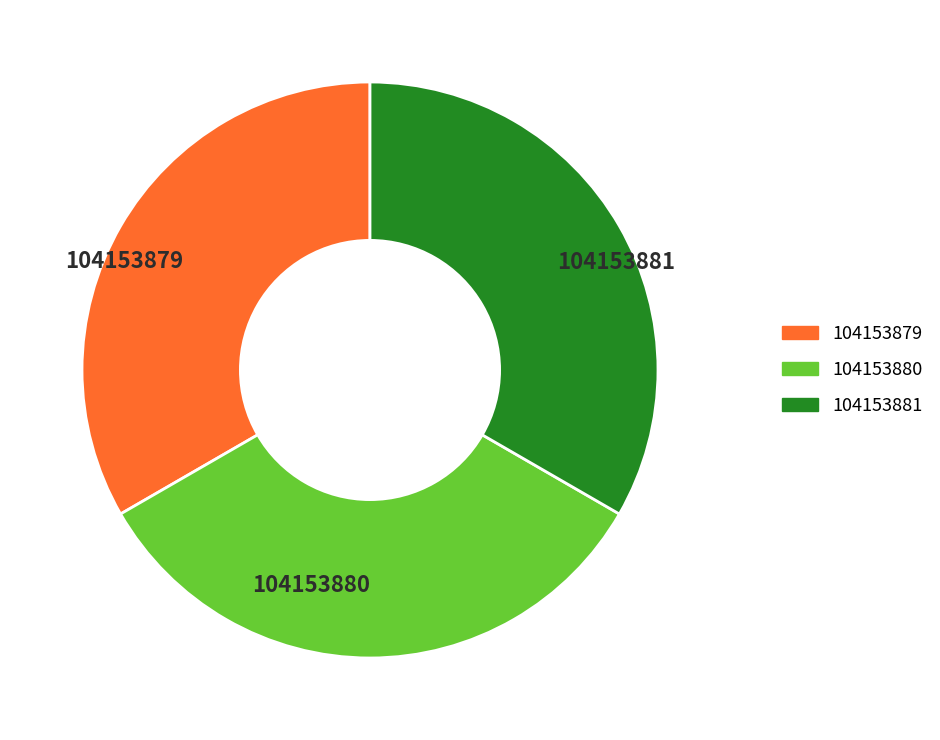

Do 104153879 and 104153880 together represent more than half of the pie?

Yes